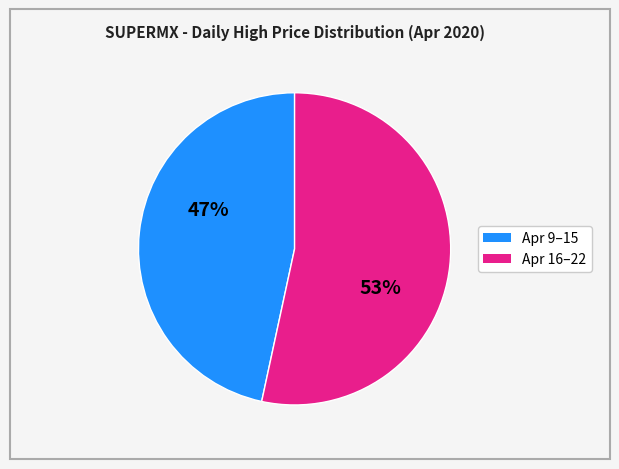

Does any single category account for the majority?

Yes